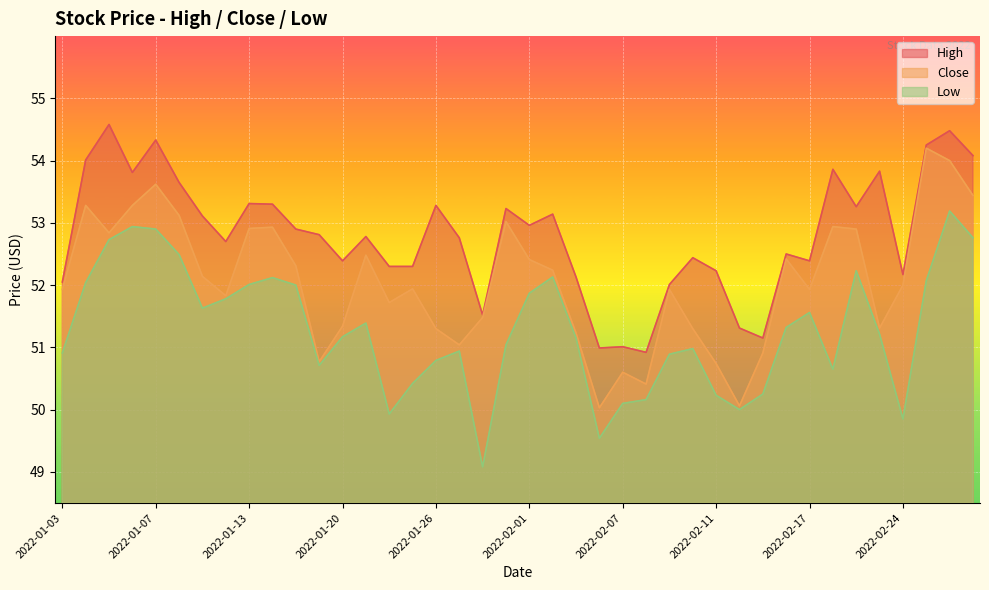

Which has a higher value, 2022-02-16 or 2022-01-12?

2022-01-12